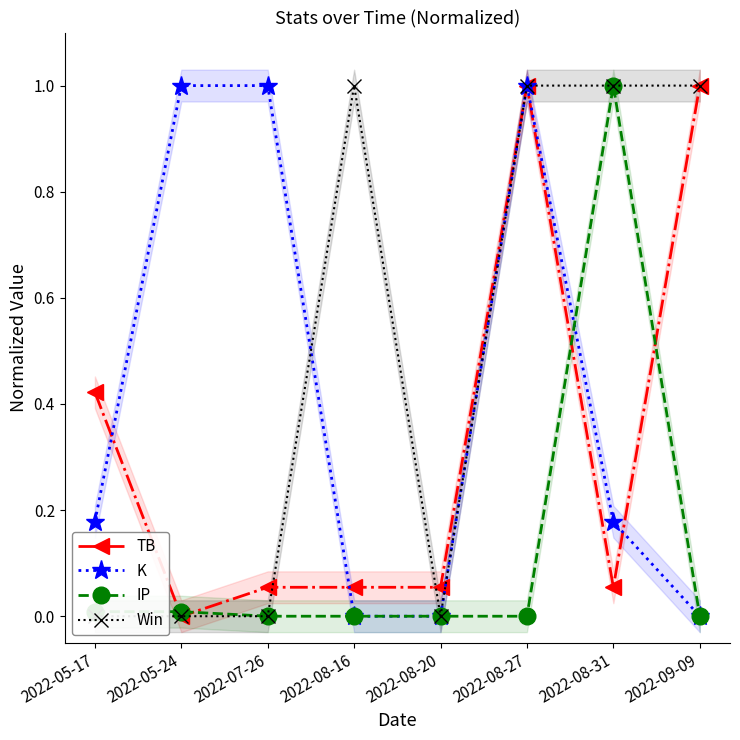

Reading right to left, transcribe all the data shown in this chart.

TB: 1.0	0.1	1.0	0.1	0.1	0.1	0.0	0.4
K: 0.0	0.2	1.0	0.0	0.0	1.0	1.0	0.2
IP: 0.0	1.0	0.0	0.0	0.0	0.0	0.0	0.0
Win: 1.0	1.0	1.0	0.0	1.0	0.0	0.0	0.0